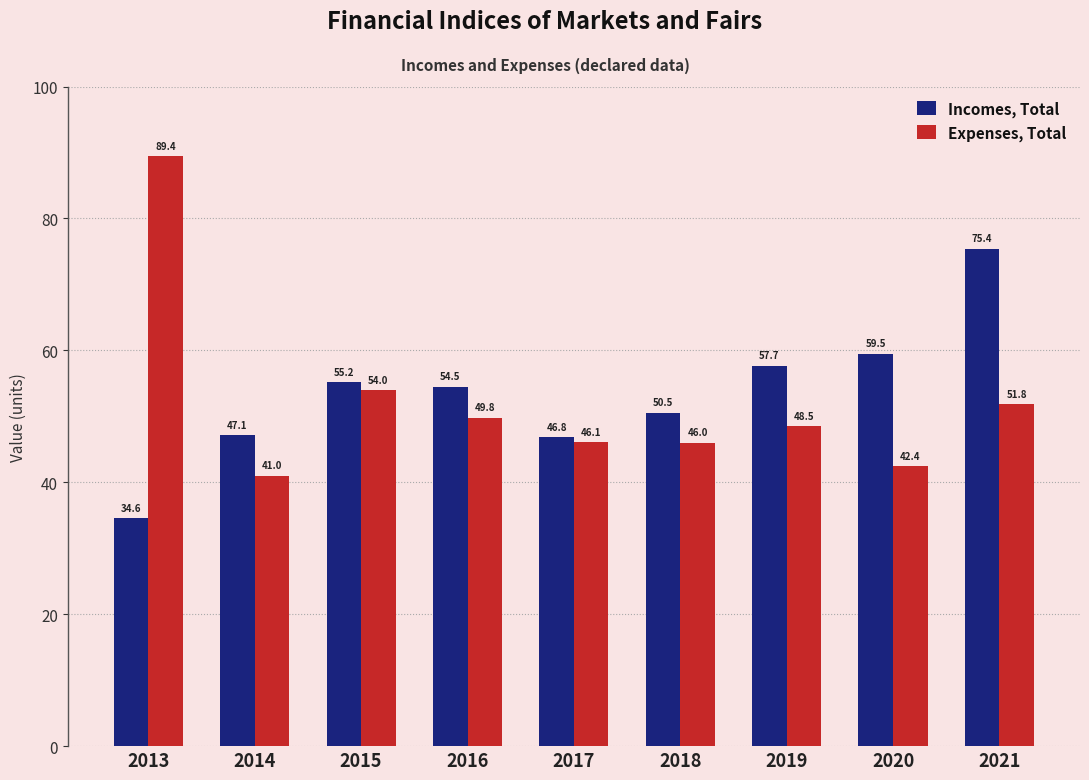

Where does the Incomes, Total series first go above 54?

2015